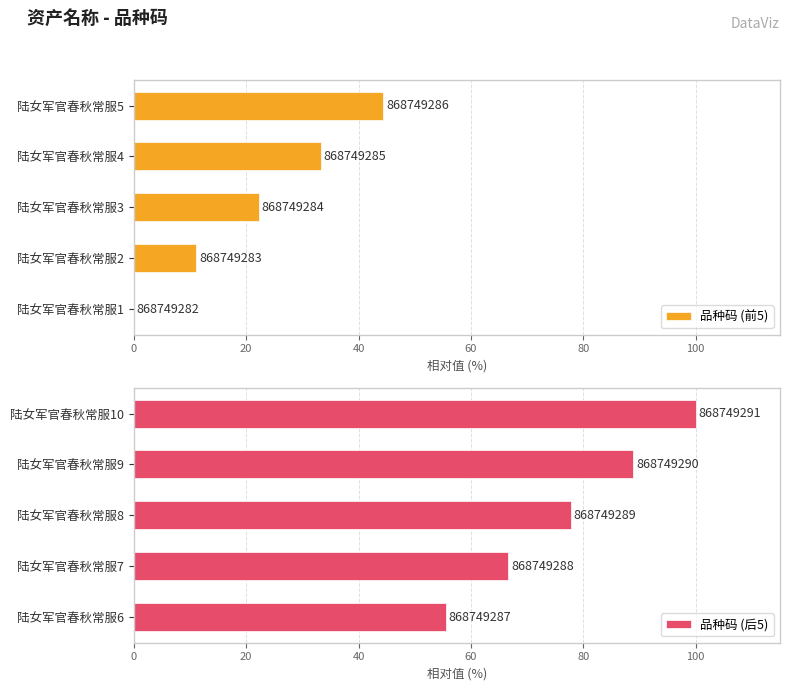

What is the sum of all 品种码 (前5) values?

111.1